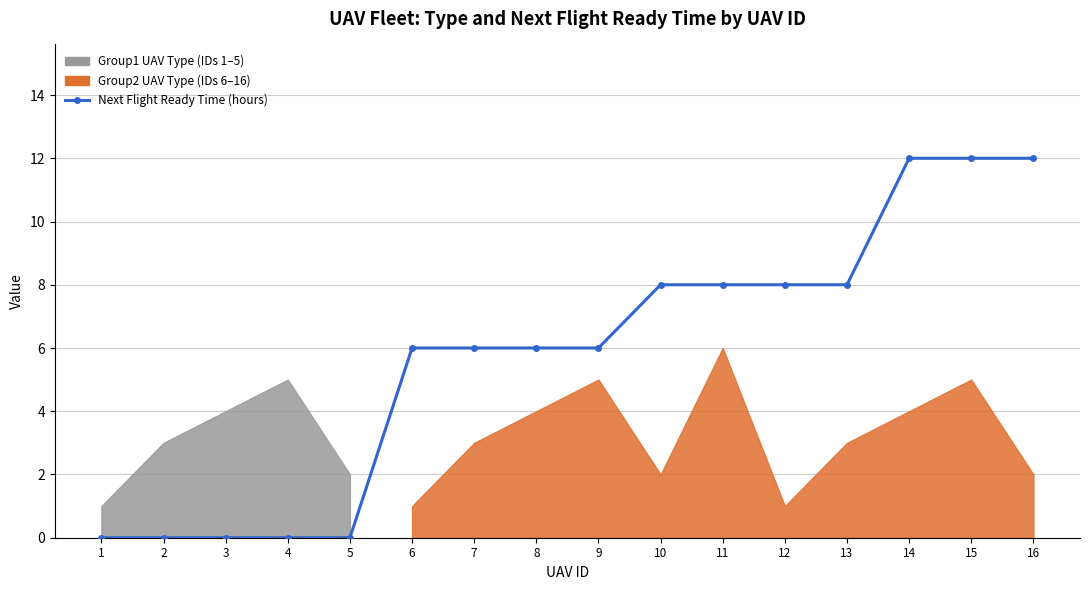

How many lines are shown in the chart?

1